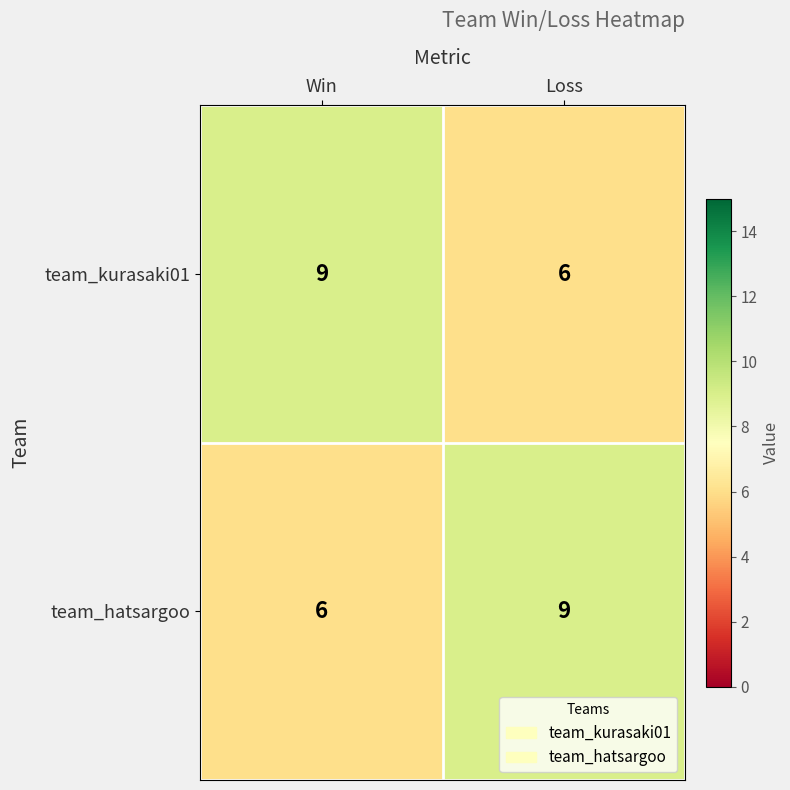

At Loss, list the series in order from largest to smallest.

team_hatsargoo, team_kurasaki01